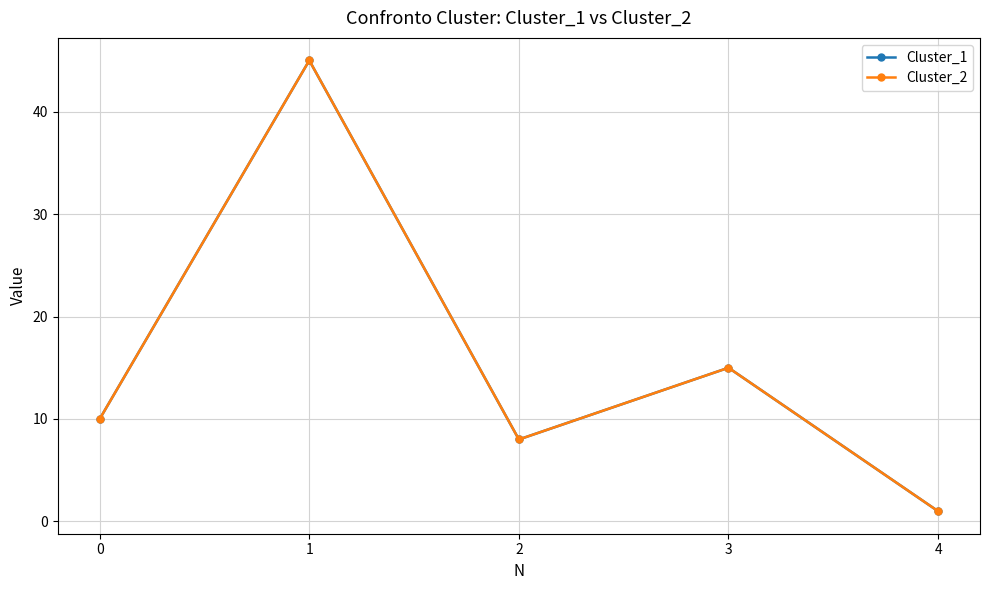

Is this an area chart (filled region under the line)?

No